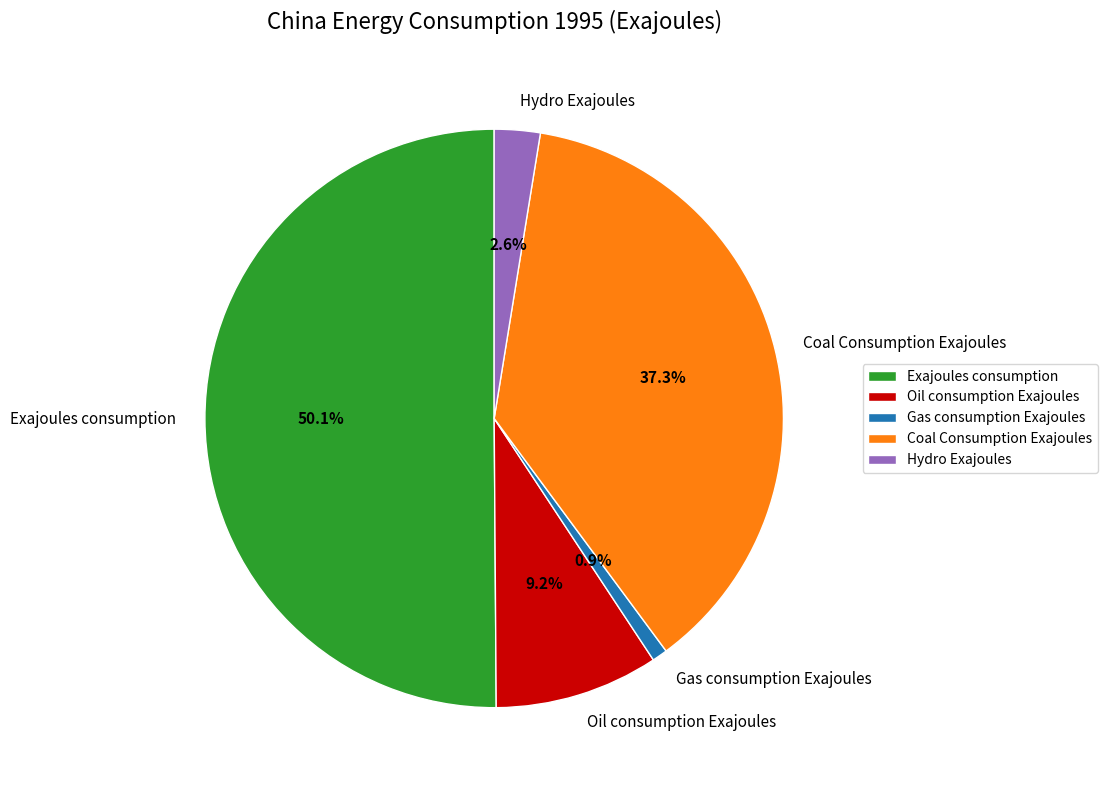

What is the majority slice?

Exajoules consumption